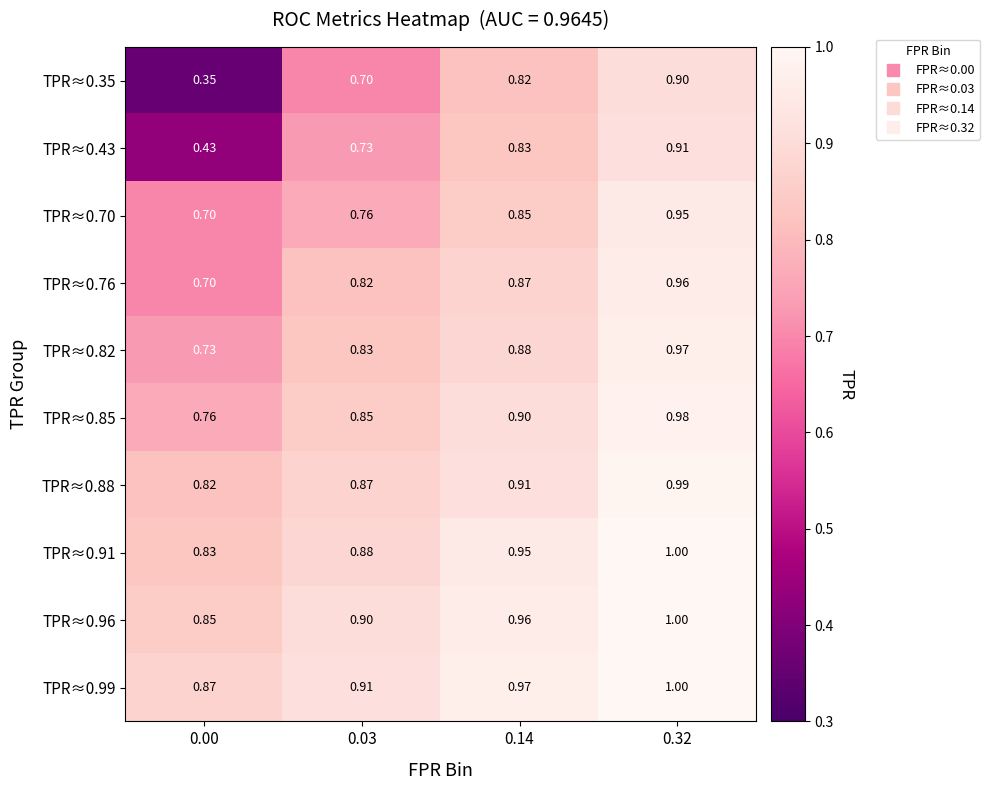

What is the greatest value displayed?

1.0